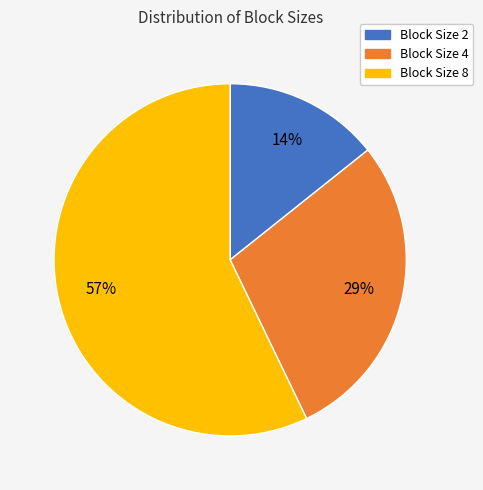

Is there any slice that represents more than half of the pie?

Yes